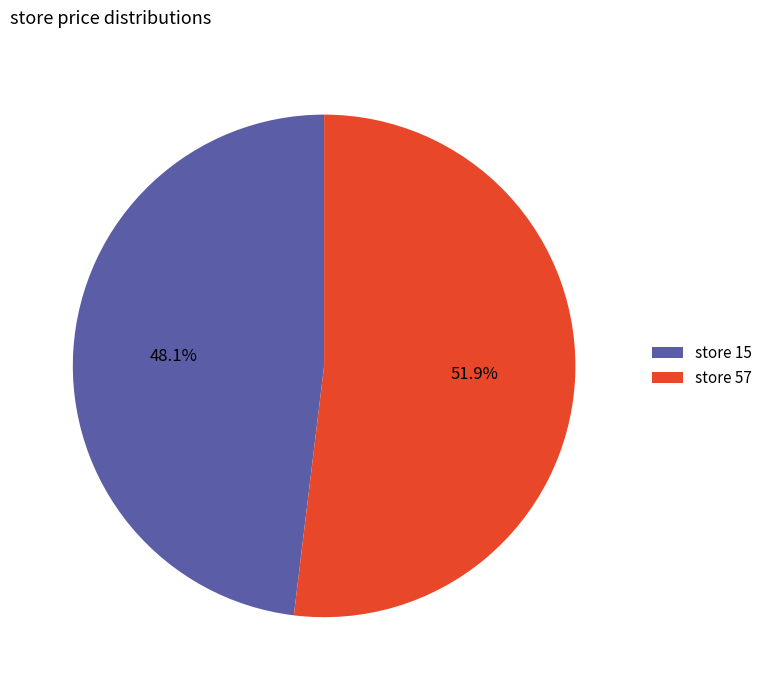

How many slices are in this pie chart?

2